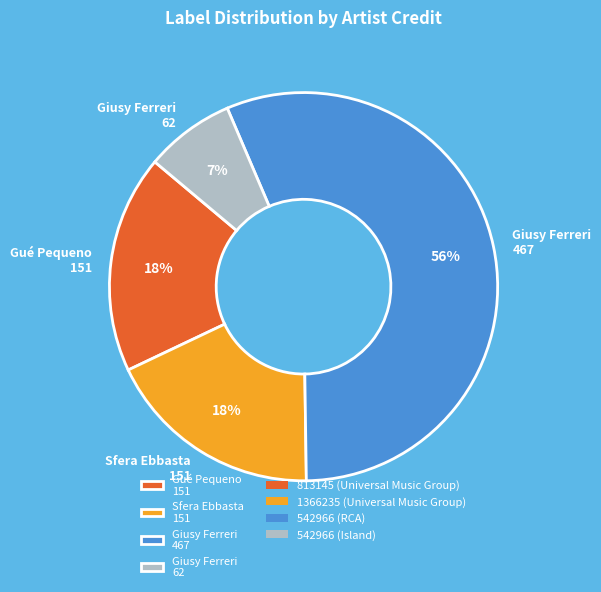

The Gué Pequeno 151 slice represents 18% of the pie. True or false?

True